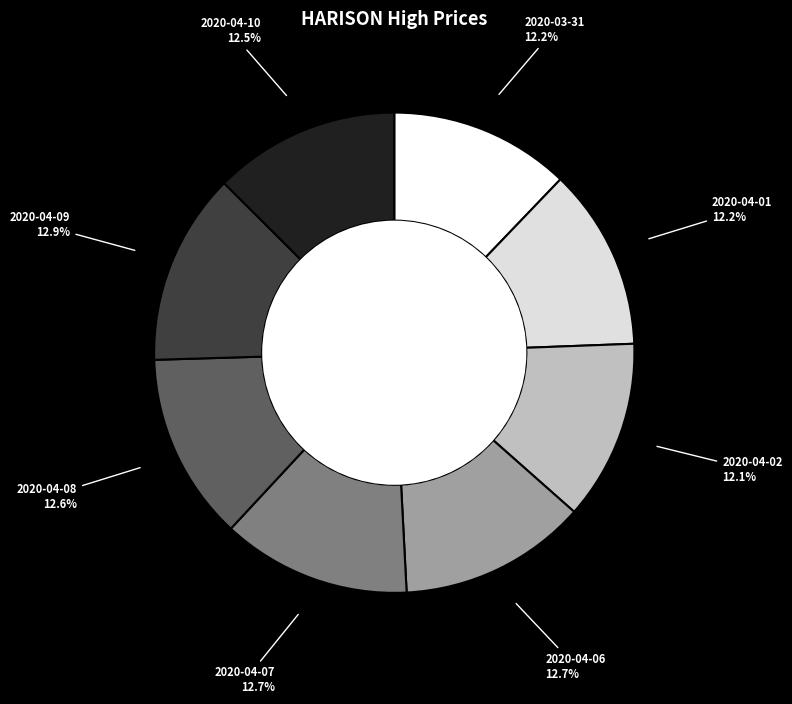

What is the ratio of the value at 2020-04-06 to the value at 2020-04-10?

1.0